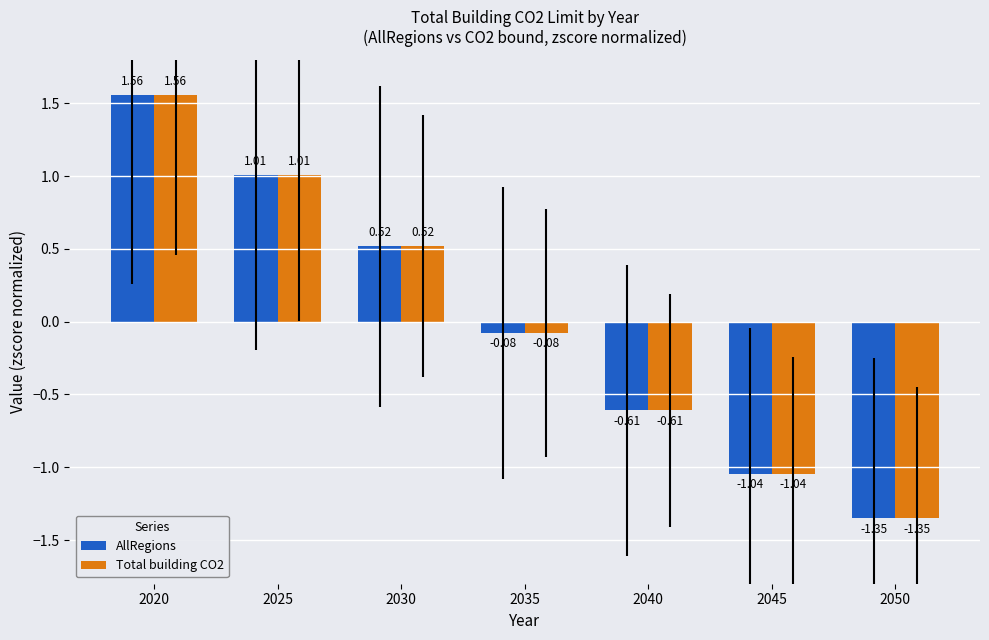

List the labels in order of Total building CO2 value, largest first.

2020, 2025, 2030, 2035, 2040, 2045, 2050